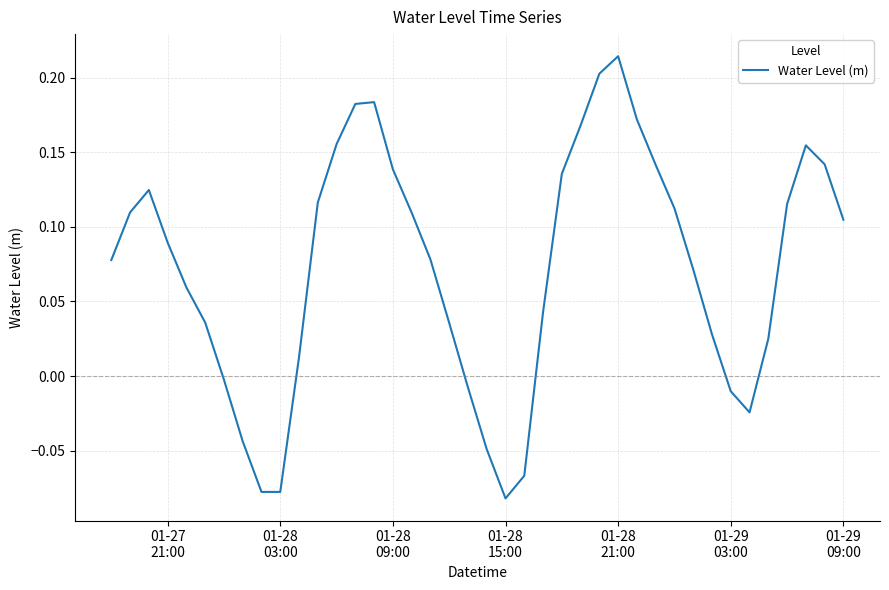

What is the difference between the maximum and minimum values?

0.3